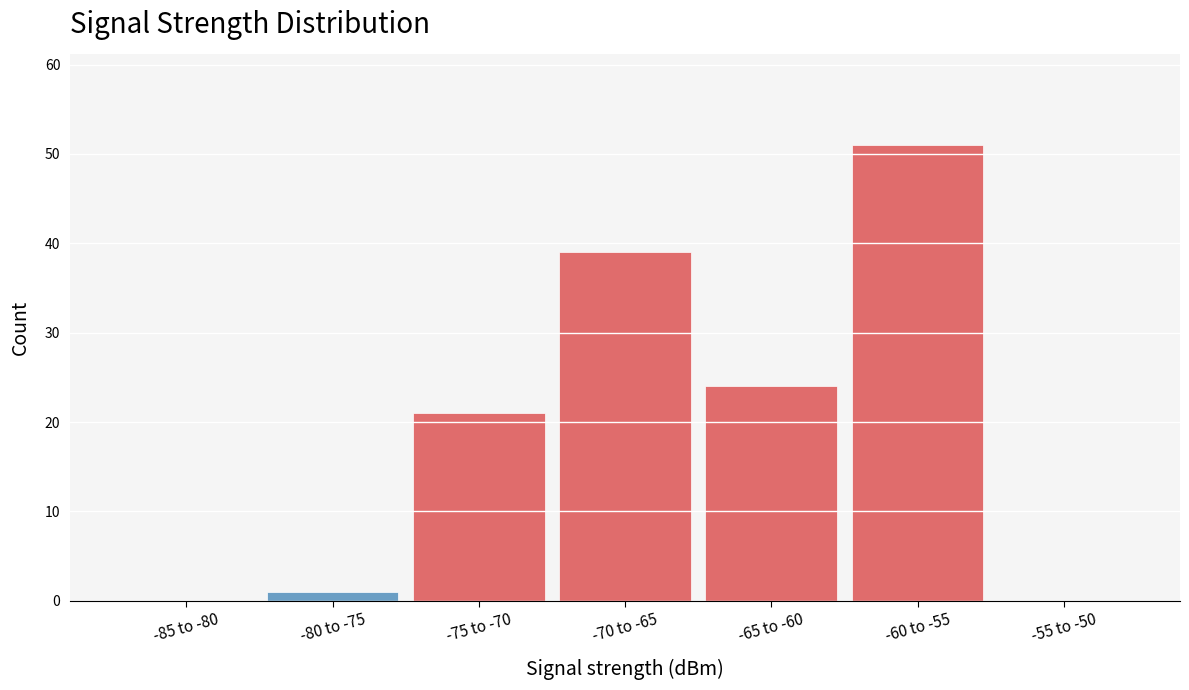

Reading left to right, transcribe all the data shown in this chart.

-85 to -80=0	-80 to -75=1	-75 to -70=21	-70 to -65=39	-65 to -60=24	-60 to -55=51	-55 to -50=0